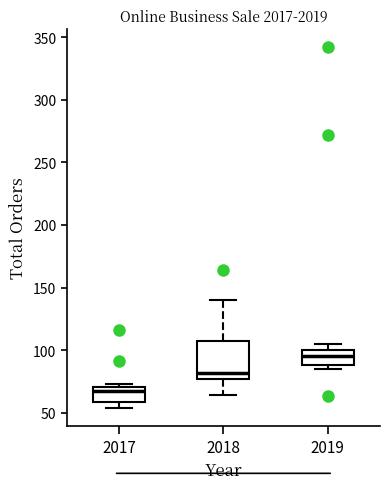

Which box's median line is the lowest?

2017